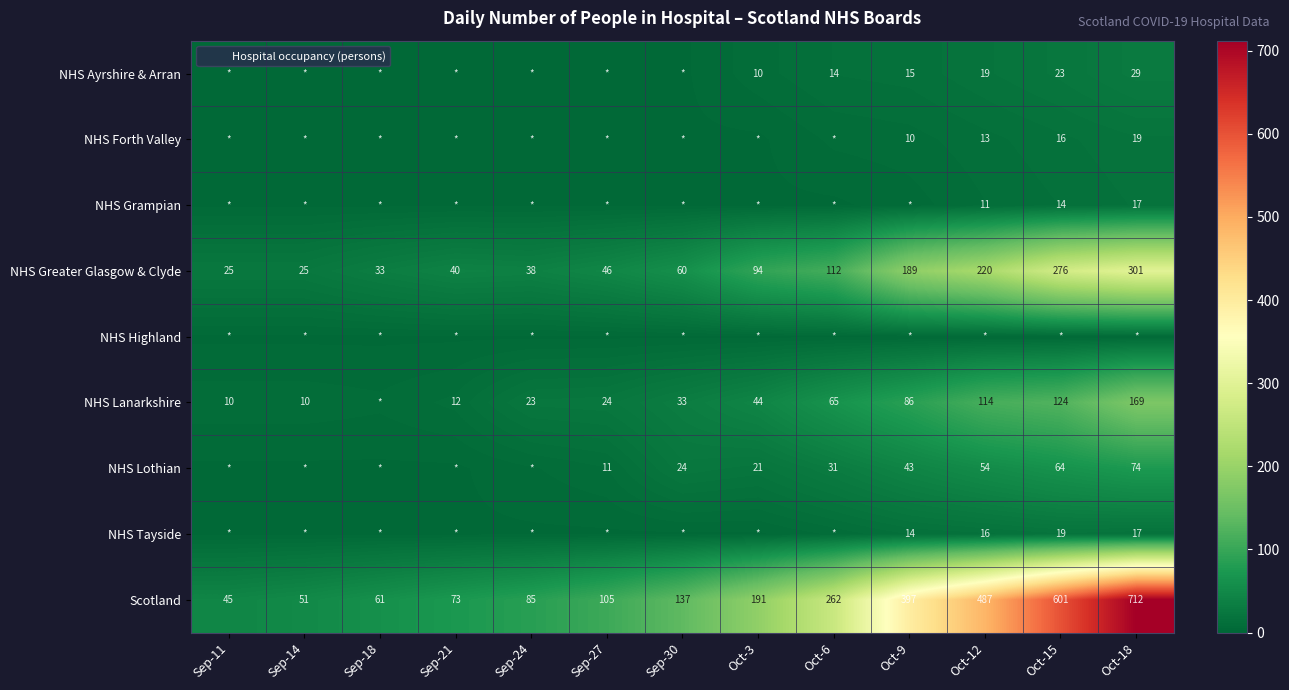

What is the total value across all series at Sep-27?

211